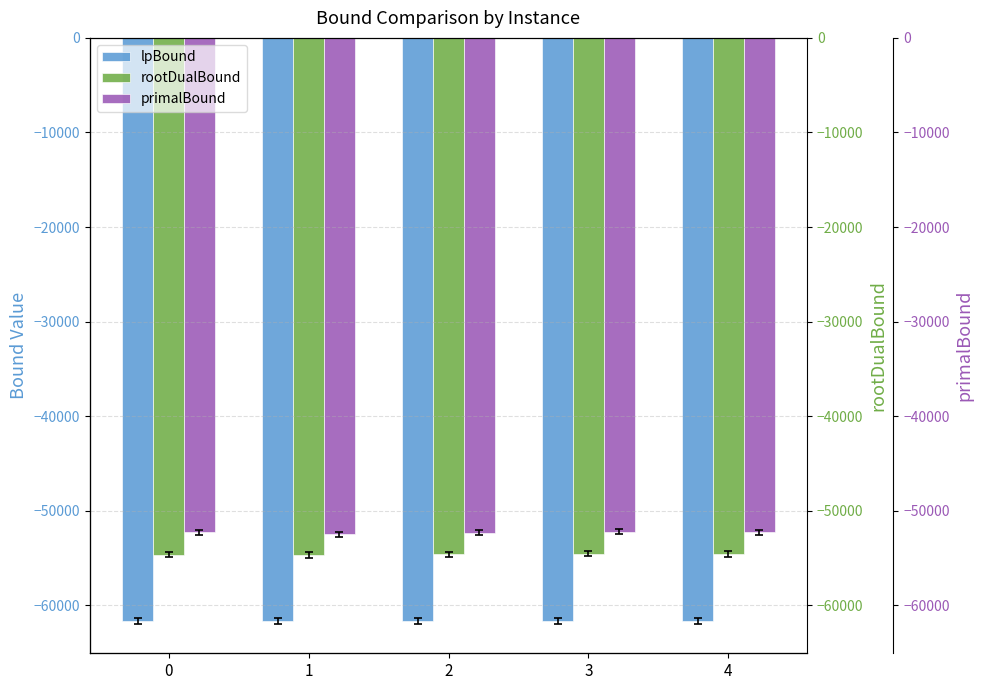

How many data points in rootDualBound are above -54589?

2